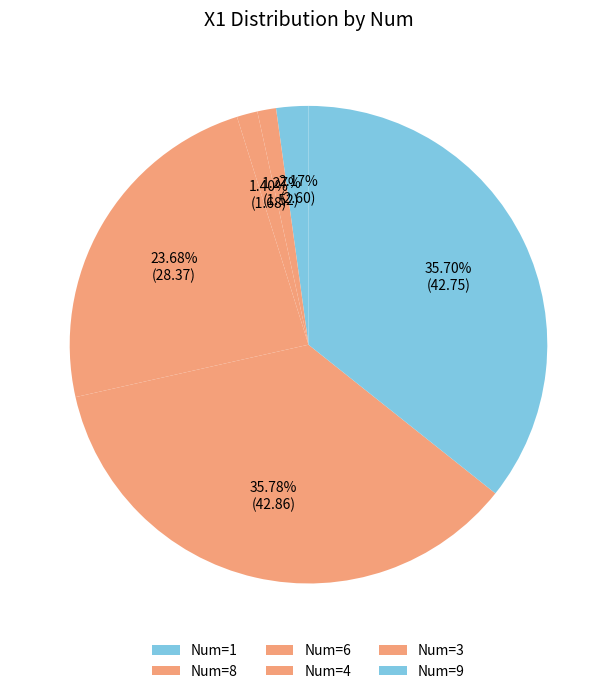

How many segments does this pie chart have?

6